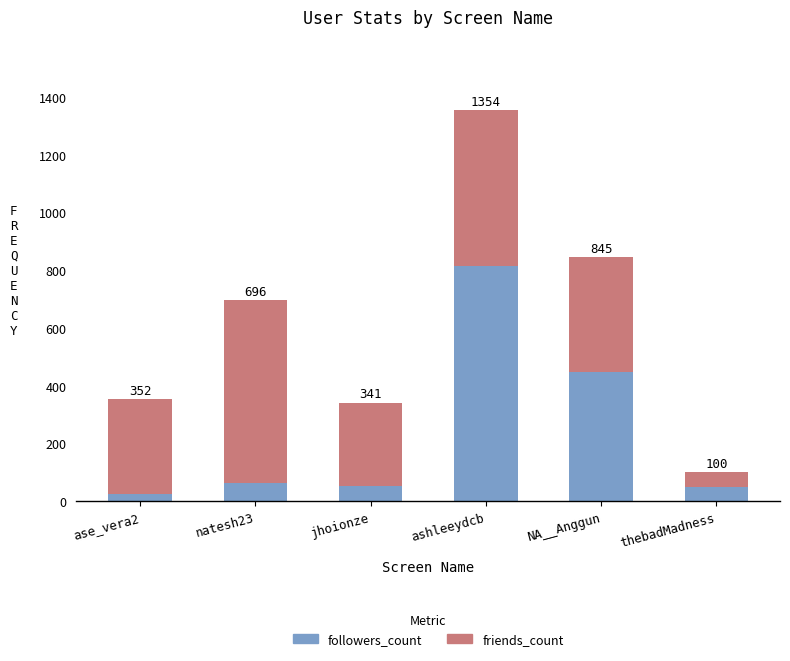

Which series has the largest total across all categories?

friends_count